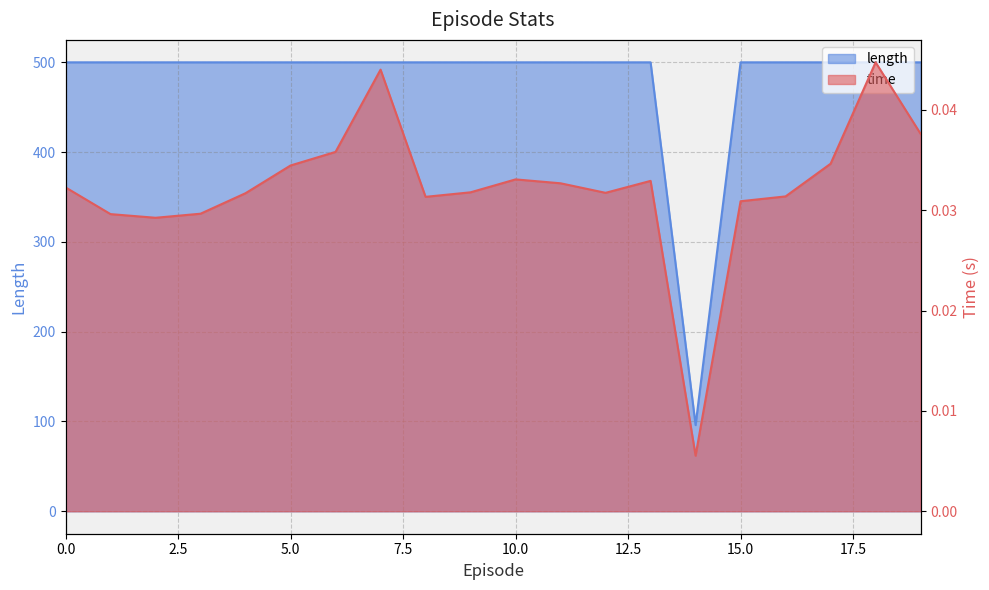

Count the number of categories in the chart.

20